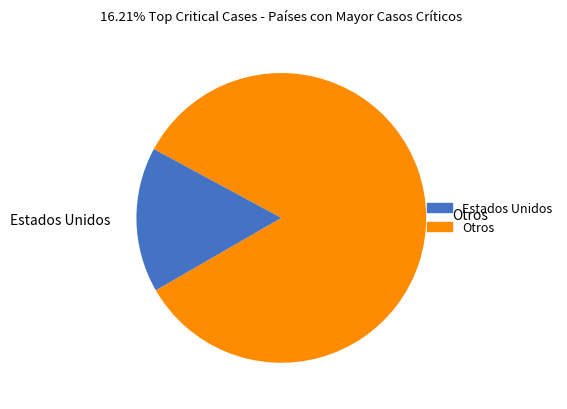

Approximately how many times larger is the value at Otros compared to Estados Unidos?

5.2